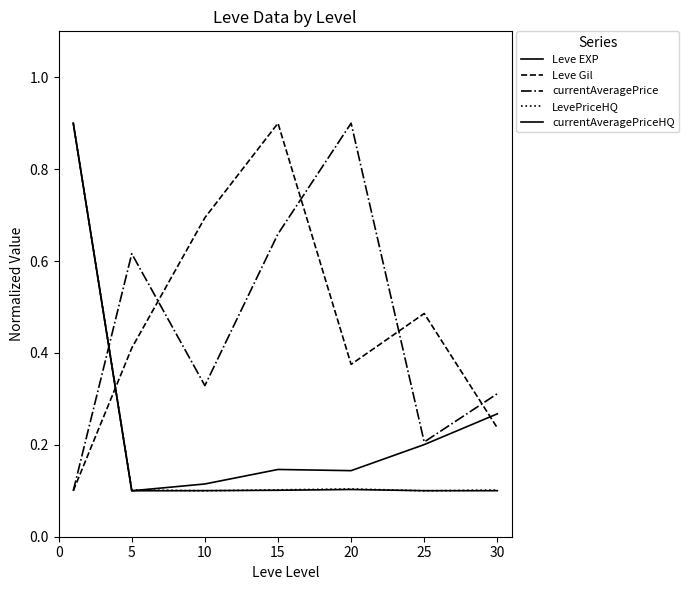

How many lines are shown in the chart?

5